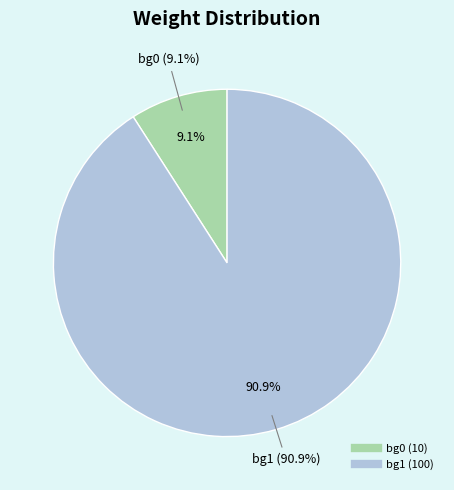

What is the change in value from bg0 to bg1?

+90